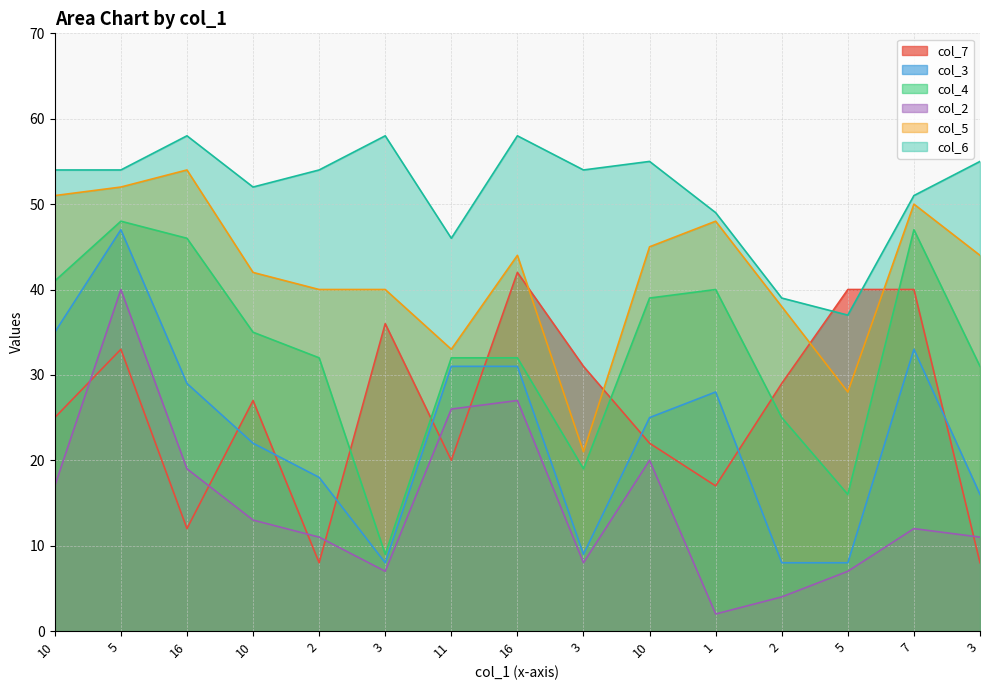

Reading left to right, what are all the values shown in this chart?

col_7: 10=25	5=33	16=12	10=27	2=8	3=36	11=20	16=42	3=31	10=22	1=17	2=29	5=40	7=40	3=8
col_3: 10=35	5=47	16=29	10=22	2=18	3=8	11=31	16=31	3=9	10=25	1=28	2=8	5=8	7=33	3=16
col_4: 10=41	5=48	16=46	10=35	2=32	3=9	11=32	16=32	3=19	10=39	1=40	2=25	5=16	7=47	3=31
col_2: 10=17	5=40	16=19	10=13	2=11	3=7	11=26	16=27	3=8	10=20	1=2	2=4	5=7	7=12	3=11
col_5: 10=51	5=52	16=54	10=42	2=40	3=40	11=33	16=44	3=21	10=45	1=48	2=38	5=28	7=50	3=44
col_6: 10=54	5=54	16=58	10=52	2=54	3=58	11=46	16=58	3=54	10=55	1=49	2=39	5=37	7=51	3=55